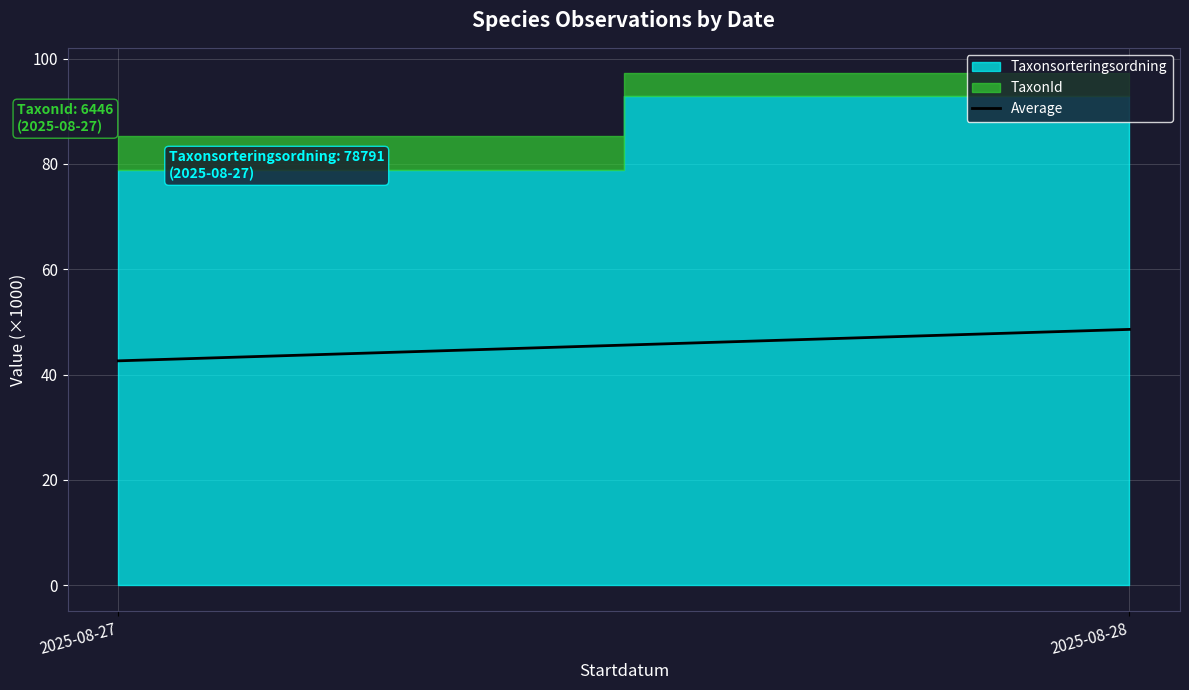

Is it true that the value at 2025-08-28 is 16.5?

False